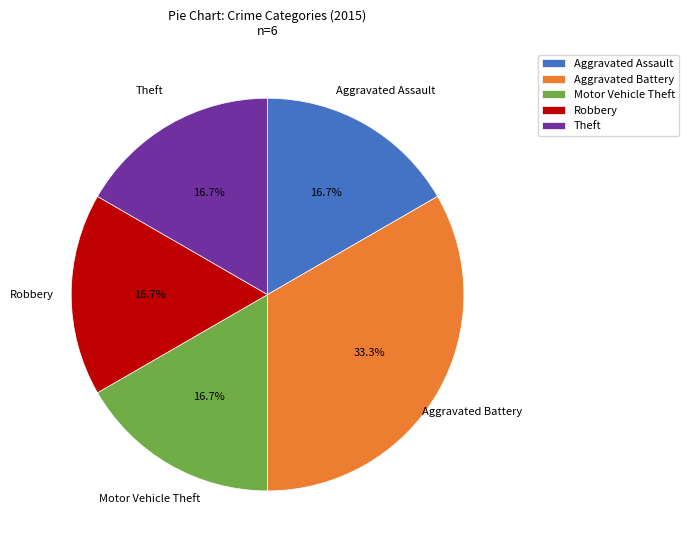

How many segments does this pie chart have?

5